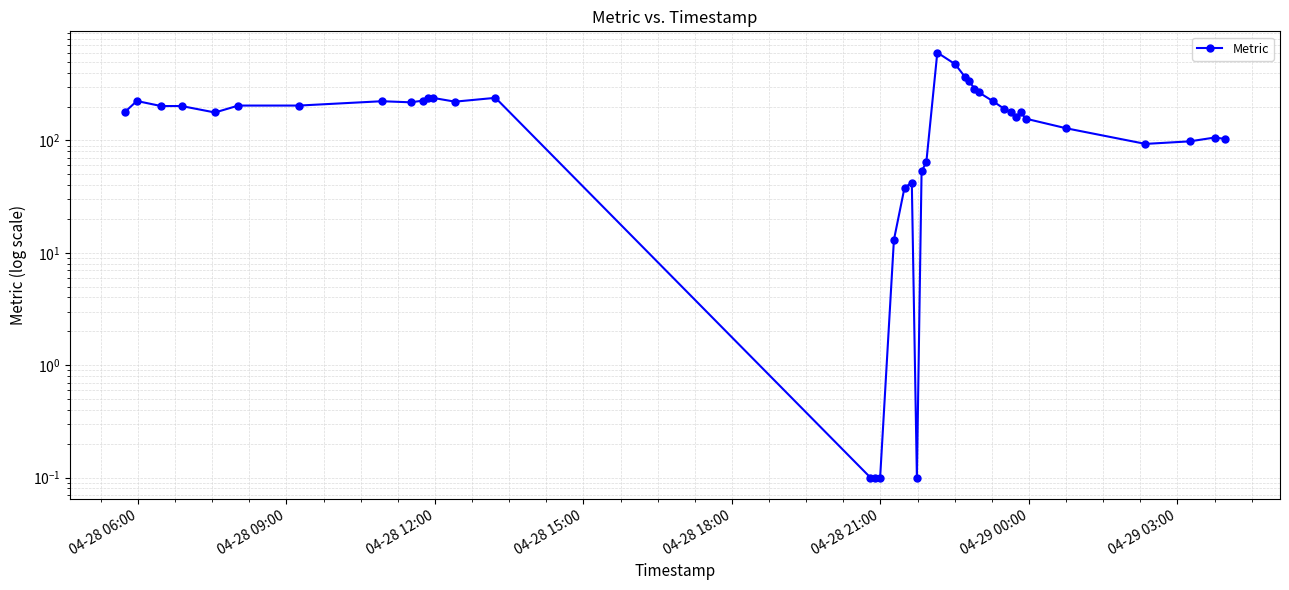

Does the chart display data point markers on the line(s)?

Yes